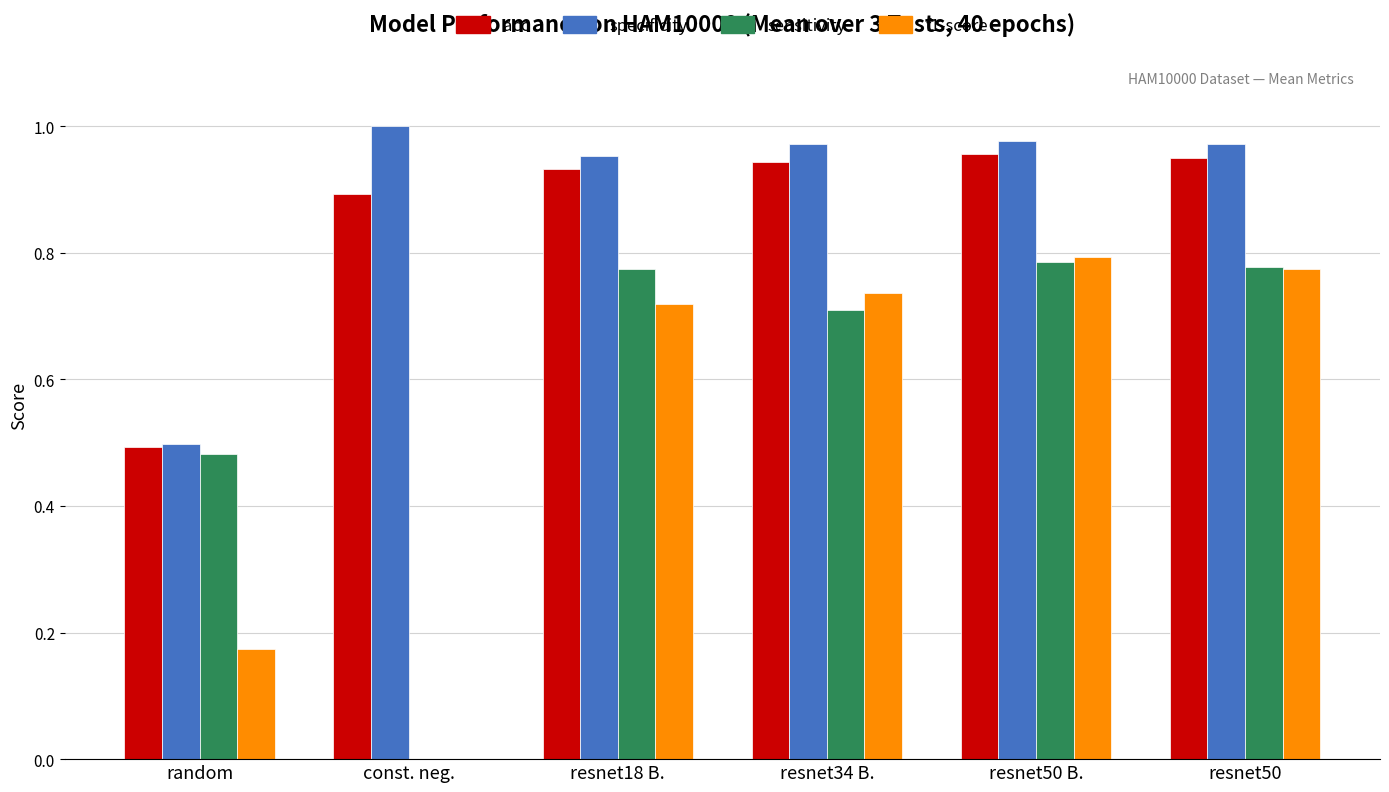

How many groups of bars are there?

6